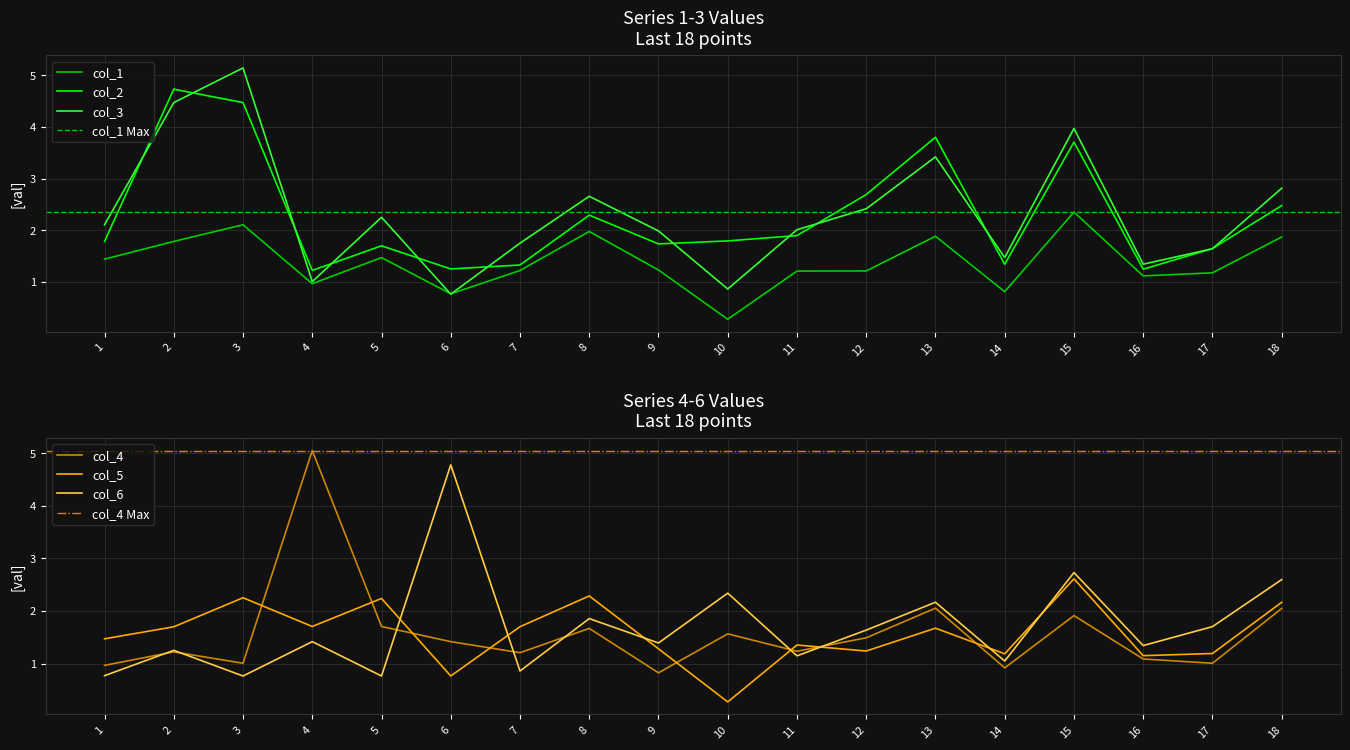

What is the spread (max minus min) of values at 11?

0.9